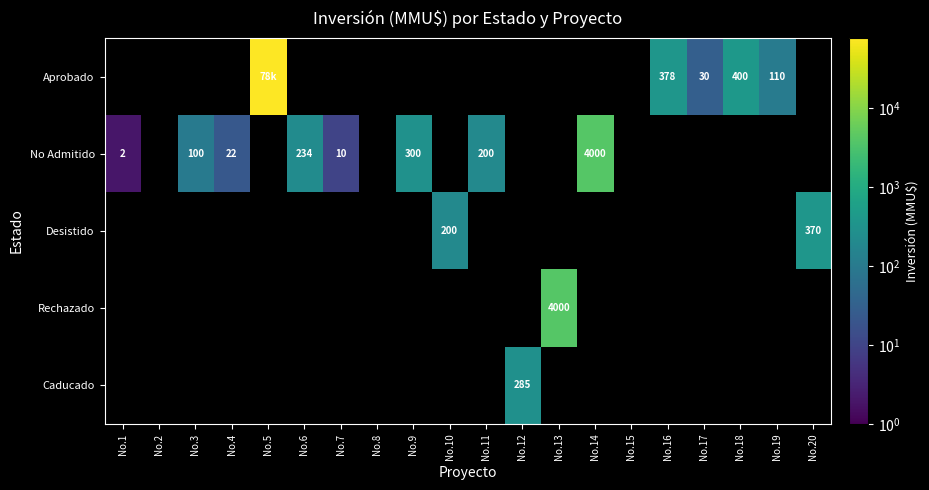

How many categories are shown in the chart?

20